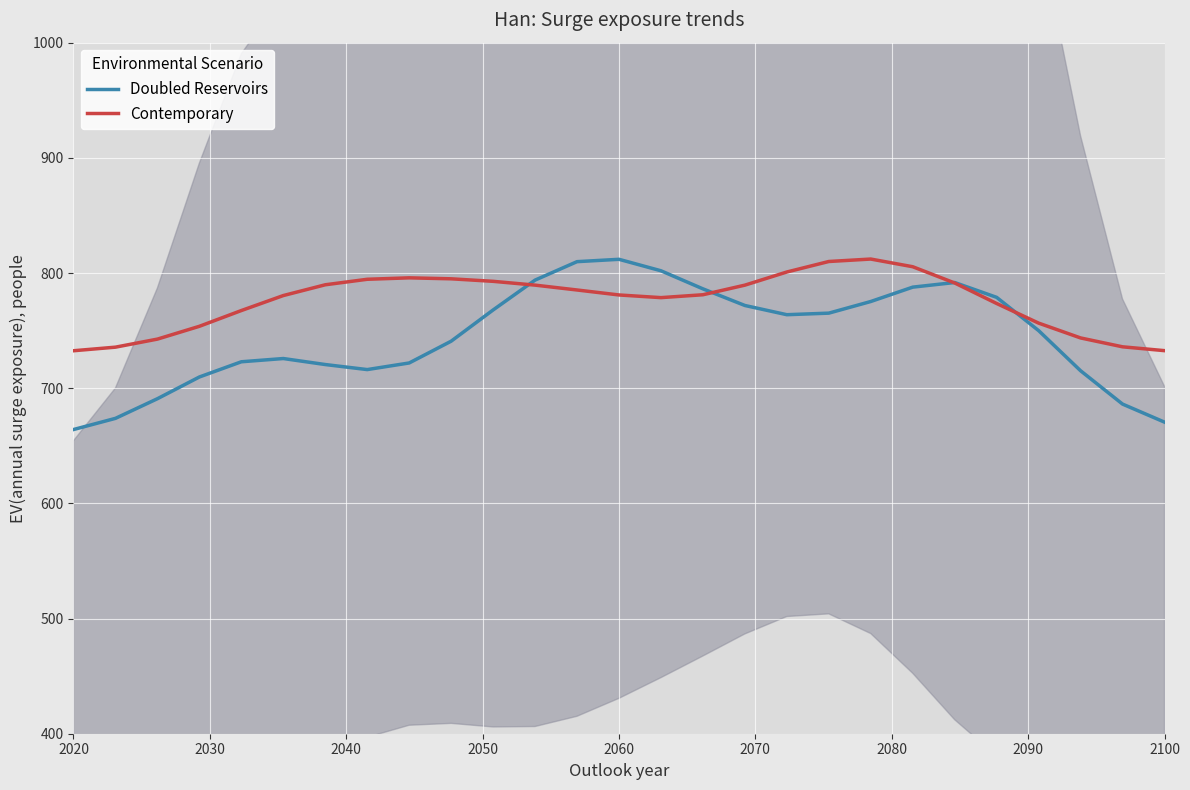

What is the difference between the maximum and second lowest values in the Doubled Reservoirs series?

141.4